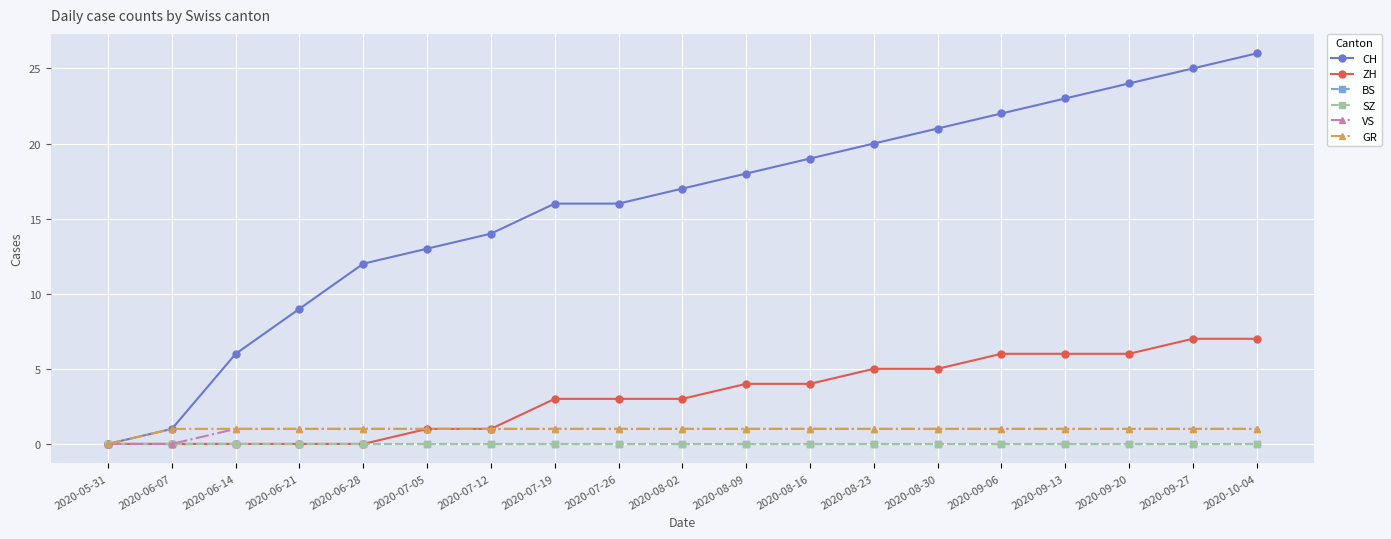

Is this an area chart (filled region under the line)?

No